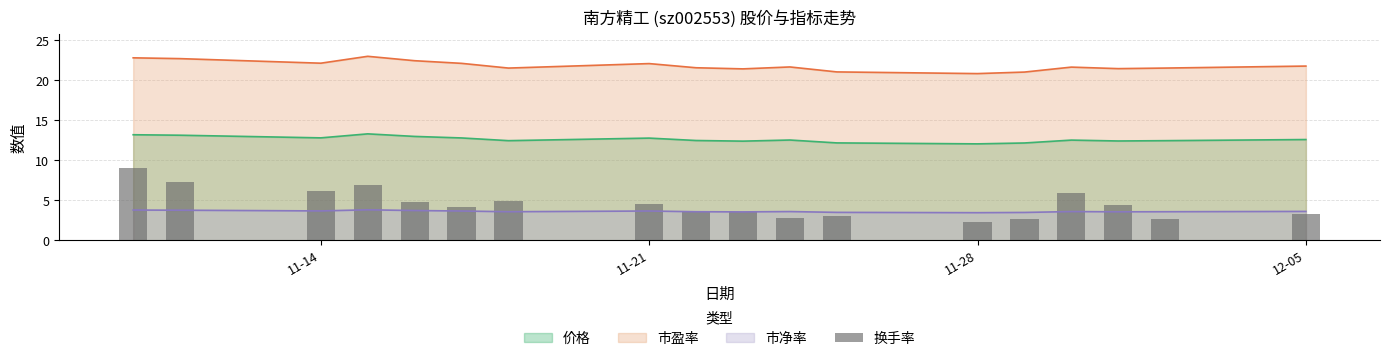

What is the maximum value for 价格?

13.3